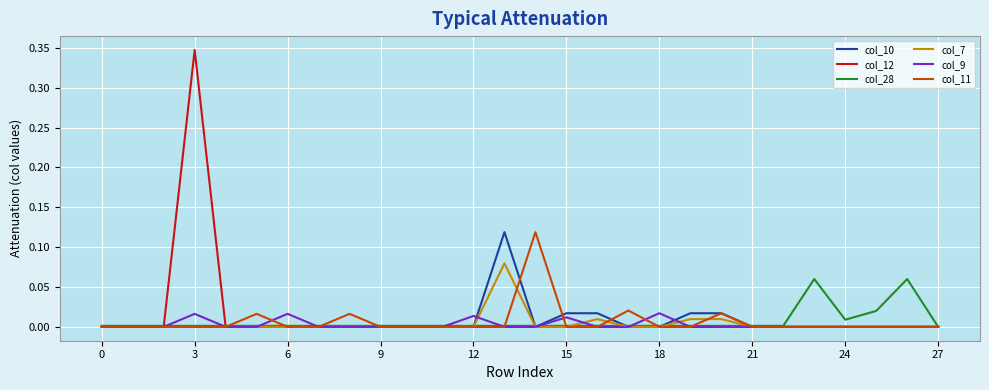

Which series has the widest spread of values?

col_12